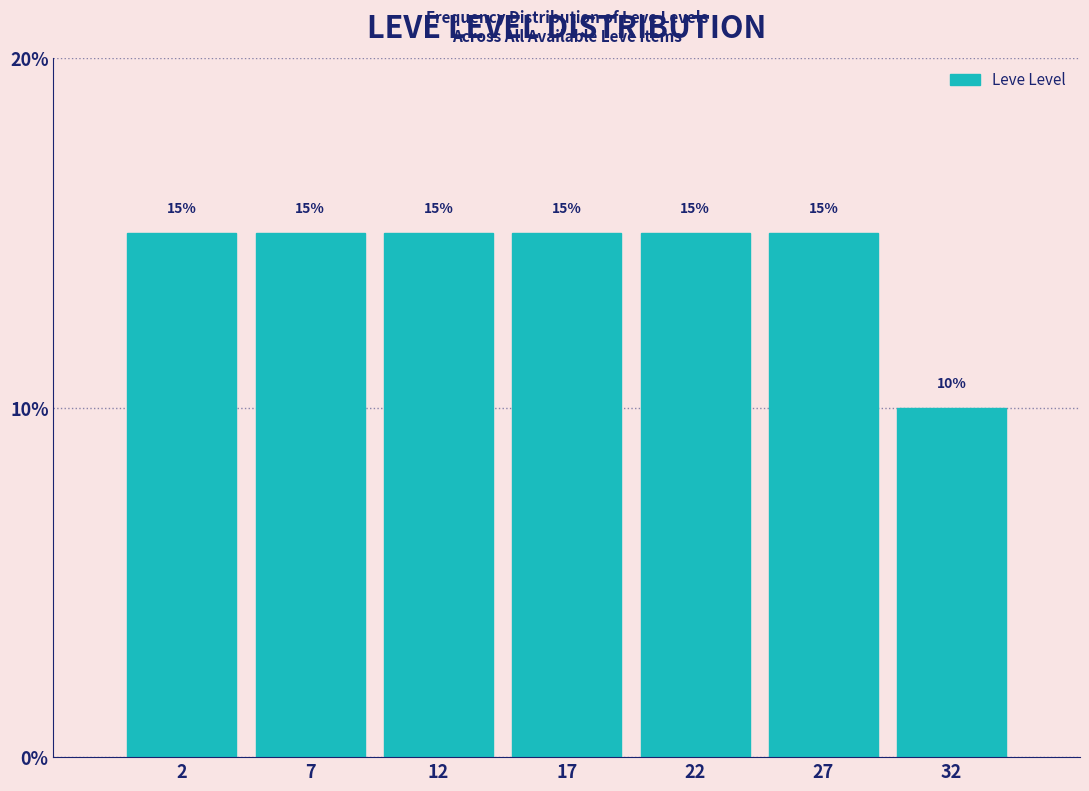

Reading left to right, what are all the values shown in this chart?

2=15	7=15	12=15	17=15	22=15	27=15	32=10